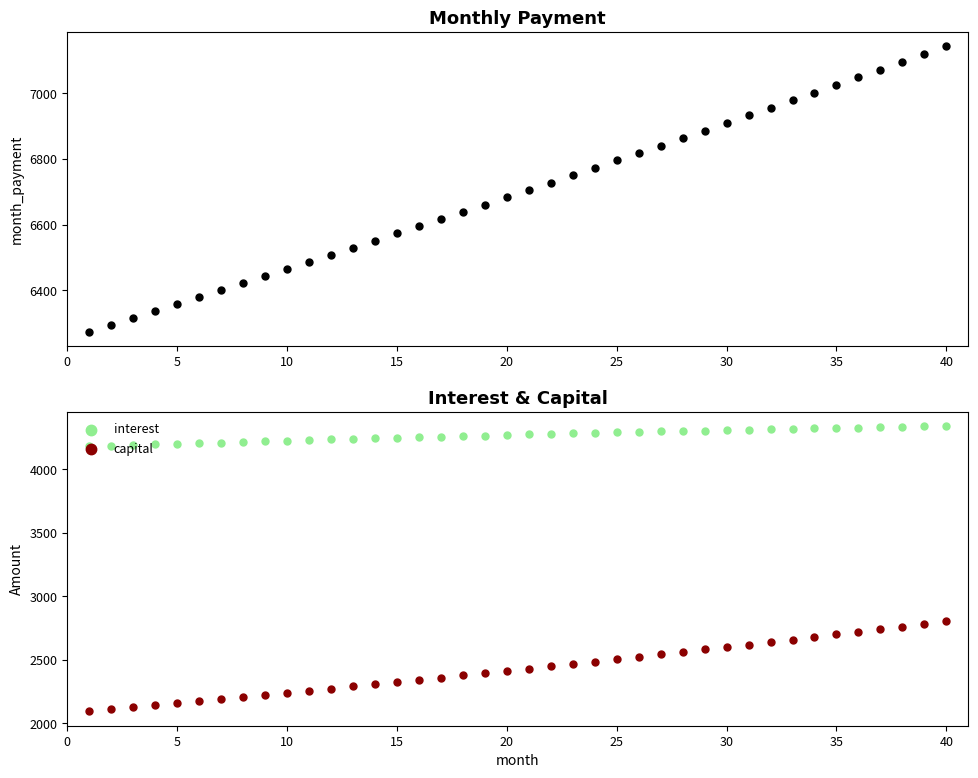

Which series contains the highest Y value?

month_payment